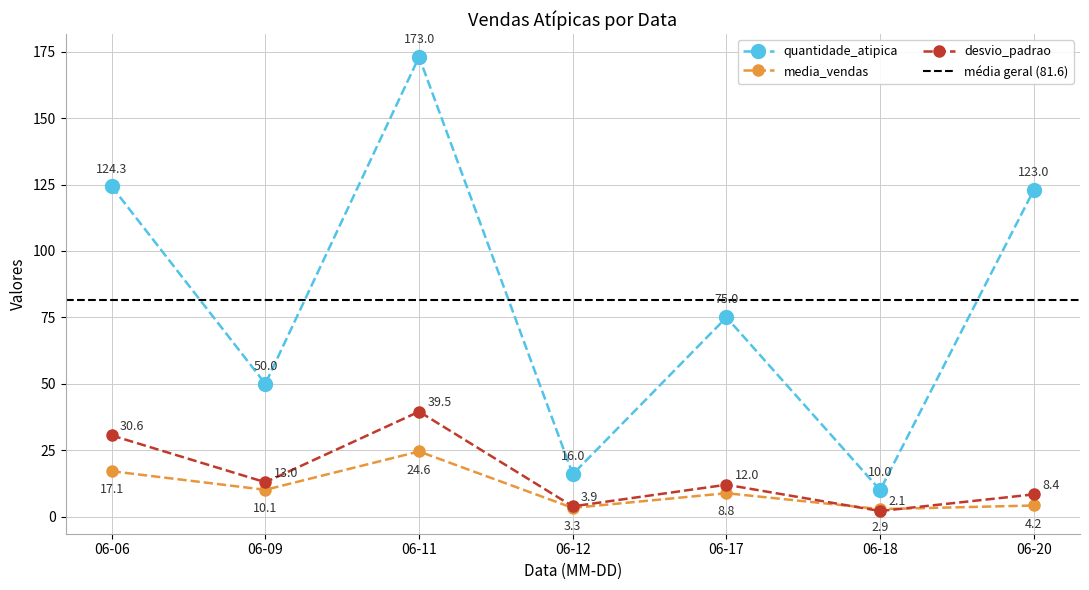

What value does the quantidade_atipica series have at 06-20?

123.0